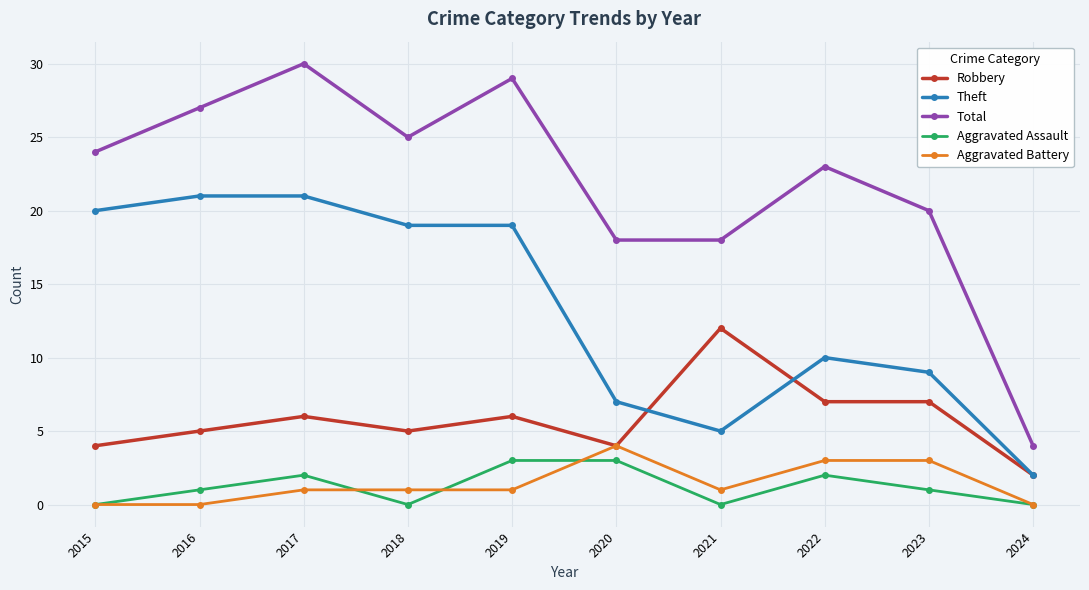

Read the Total value at 2017.

30